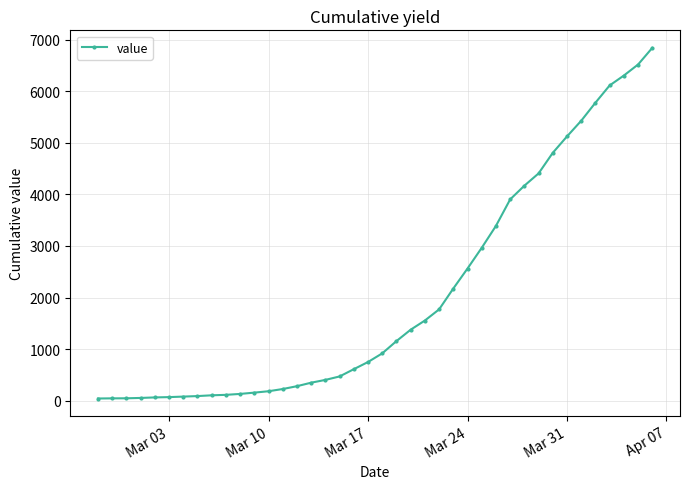

What is the value of the 40th point from the left?

6844